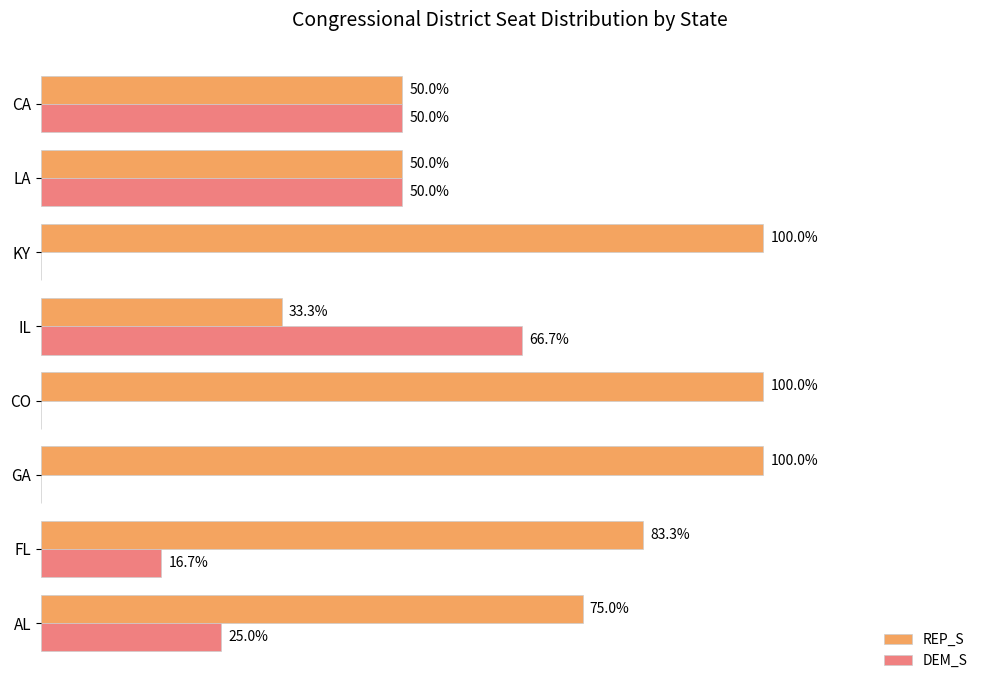

At which label is REP_S closest to 66?

AL